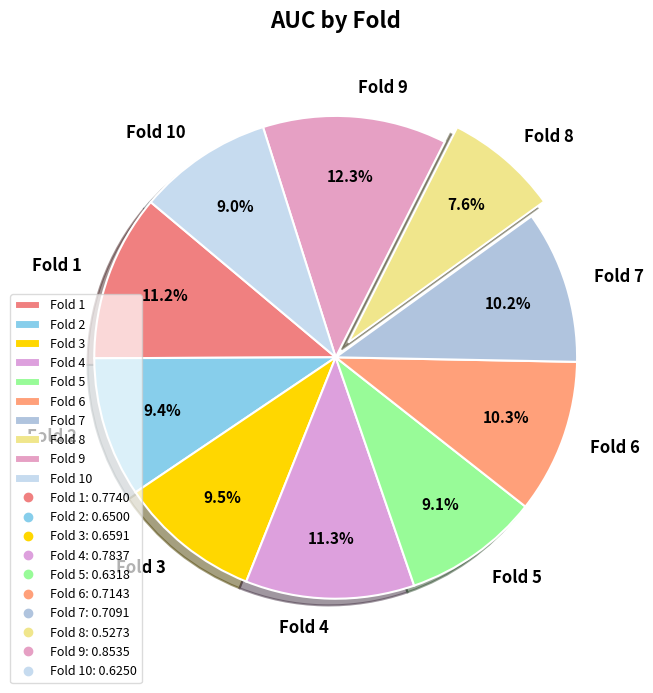

Is the sum of Fold 4 and Fold 9 greater than half?

No